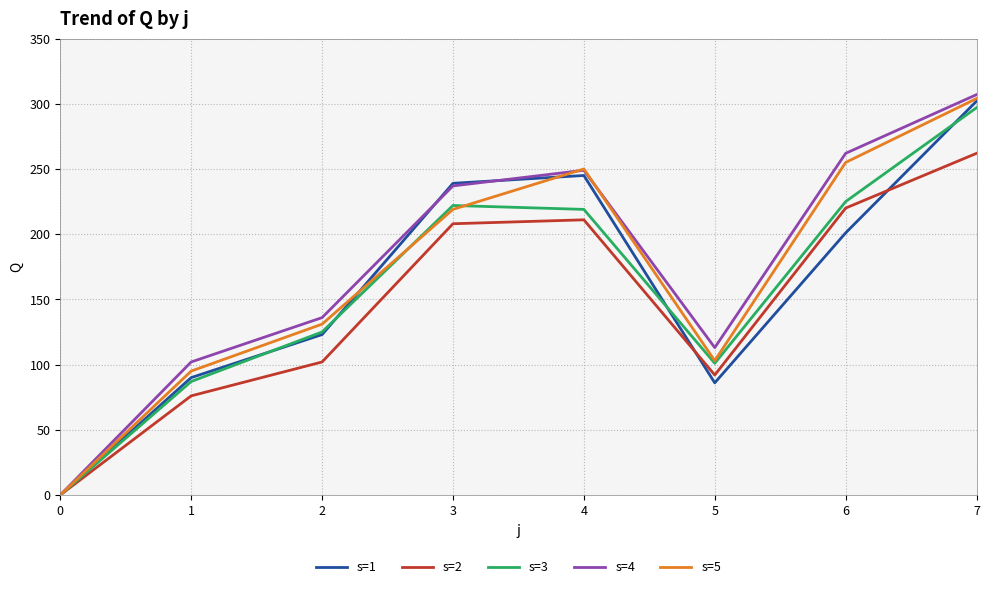

List the labels in order of s=4 value, smallest first.

0, 1, 5, 2, 3, 4, 6, 7